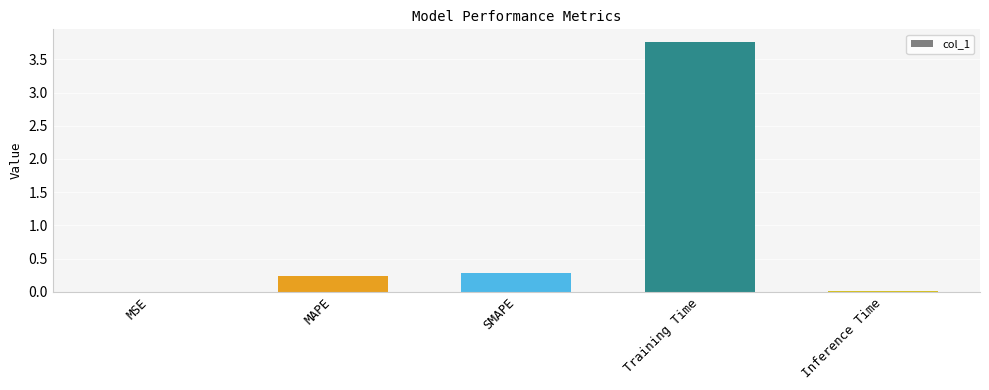

What is the sum of all values?

4.3